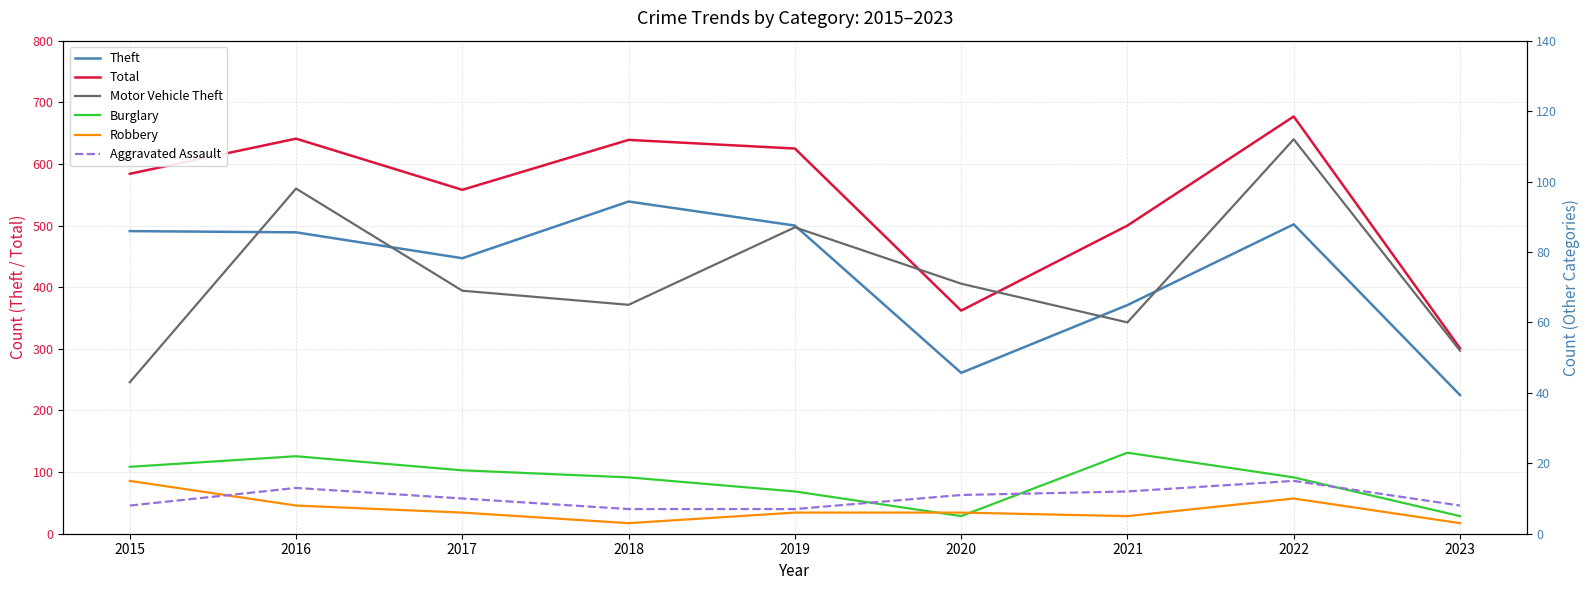

Reading left to right, transcribe all the data shown in this chart.

Theft: 491	489	447	539	500	261	371	502	225
Total: 584	641	558	639	625	362	500	677	301
Motor Vehicle Theft: 43	98	69	65	87	71	60	112	52
Burglary: 19	22	18	16	12	5	23	16	5
Robbery: 15	8	6	3	6	6	5	10	3
Aggravated Assault: 8	13	10	7	7	11	12	15	8